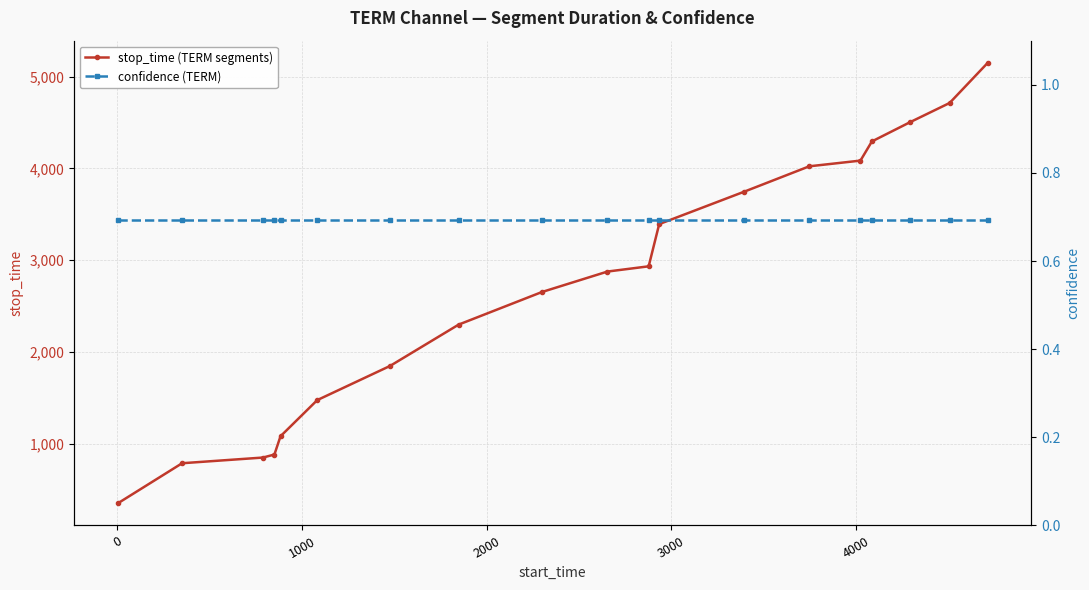

True or false: confidence (TERM) and stop_time (TERM segments) cross at least once.

False